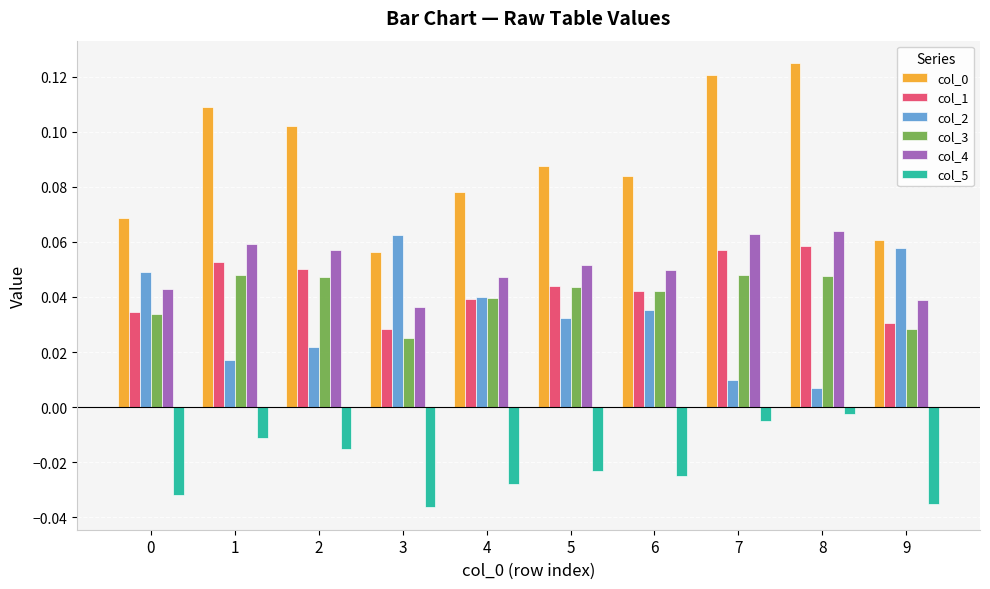

How many col_2 values are between 0 and 1?

10